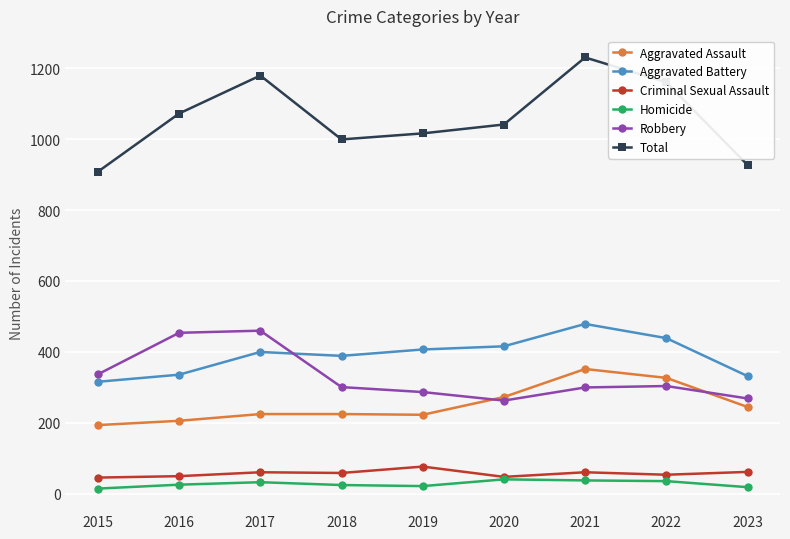

What is the value of the Aggravated Assault point at the 4th from the left?

225